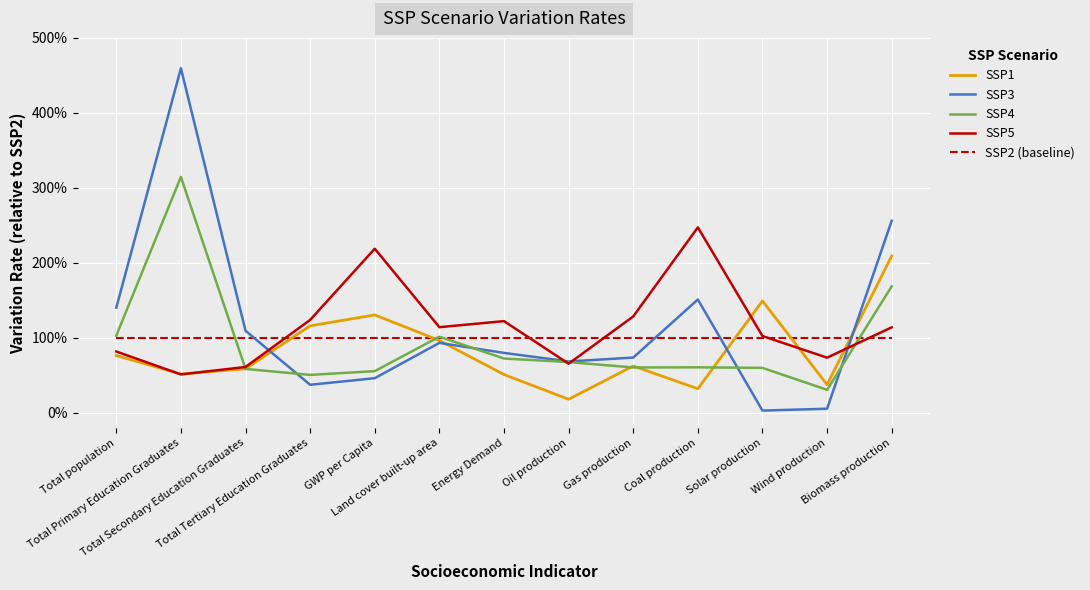

Reading left to right, list all the values displayed in this chart.

SSP1: Total population=0.8	Total Primary Education Graduates=0.5	Total Secondary Education Graduates=0.6	Total Tertiary Education Graduates=1.2	GWP per Capita=1.3	Land cover built-up area=1.0	Energy Demand=0.5	Oil production=0.2	Gas production=0.6	Coal production=0.3	Solar production=1.5	Wind production=0.4	Biomass production=2.1
SSP3: Total population=1.4	Total Primary Education Graduates=4.6	Total Secondary Education Graduates=1.1	Total Tertiary Education Graduates=0.4	GWP per Capita=0.5	Land cover built-up area=0.9	Energy Demand=0.8	Oil production=0.7	Gas production=0.7	Coal production=1.5	Solar production=0.0	Wind production=0.1	Biomass production=2.6
SSP4: Total population=1.0	Total Primary Education Graduates=3.1	Total Secondary Education Graduates=0.6	Total Tertiary Education Graduates=0.5	GWP per Capita=0.6	Land cover built-up area=1.0	Energy Demand=0.7	Oil production=0.7	Gas production=0.6	Coal production=0.6	Solar production=0.6	Wind production=0.3	Biomass production=1.7
SSP5: Total population=0.8	Total Primary Education Graduates=0.5	Total Secondary Education Graduates=0.6	Total Tertiary Education Graduates=1.2	GWP per Capita=2.2	Land cover built-up area=1.1	Energy Demand=1.2	Oil production=0.7	Gas production=1.3	Coal production=2.5	Solar production=1.0	Wind production=0.7	Biomass production=1.1
SSP2 (baseline): Total population=1.0	Total Primary Education Graduates=1.0	Total Secondary Education Graduates=1.0	Total Tertiary Education Graduates=1.0	GWP per Capita=1.0	Land cover built-up area=1.0	Energy Demand=1.0	Oil production=1.0	Gas production=1.0	Coal production=1.0	Solar production=1.0	Wind production=1.0	Biomass production=1.0